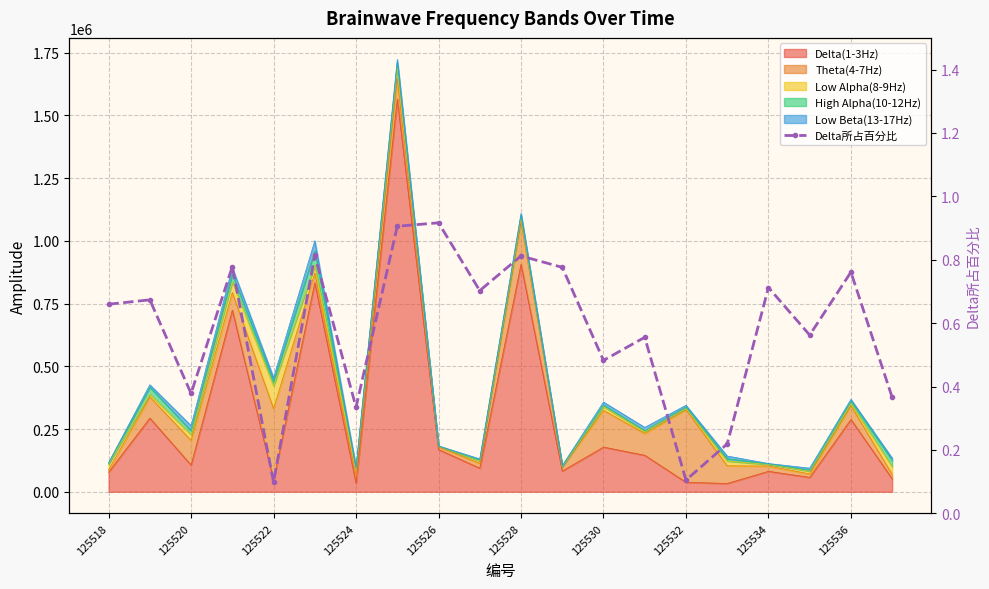

What is the minimum value shown in the chart?

0.1